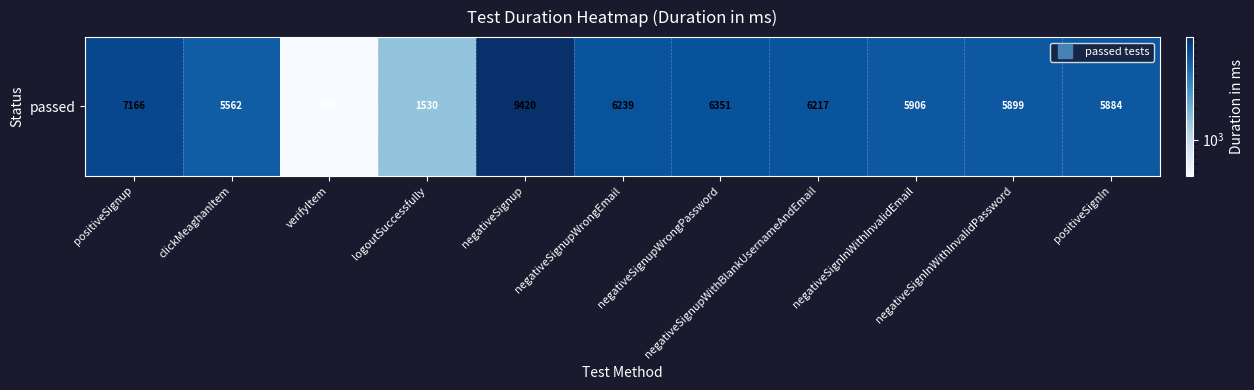

At which label does the data first exceed 5906?

positiveSignup